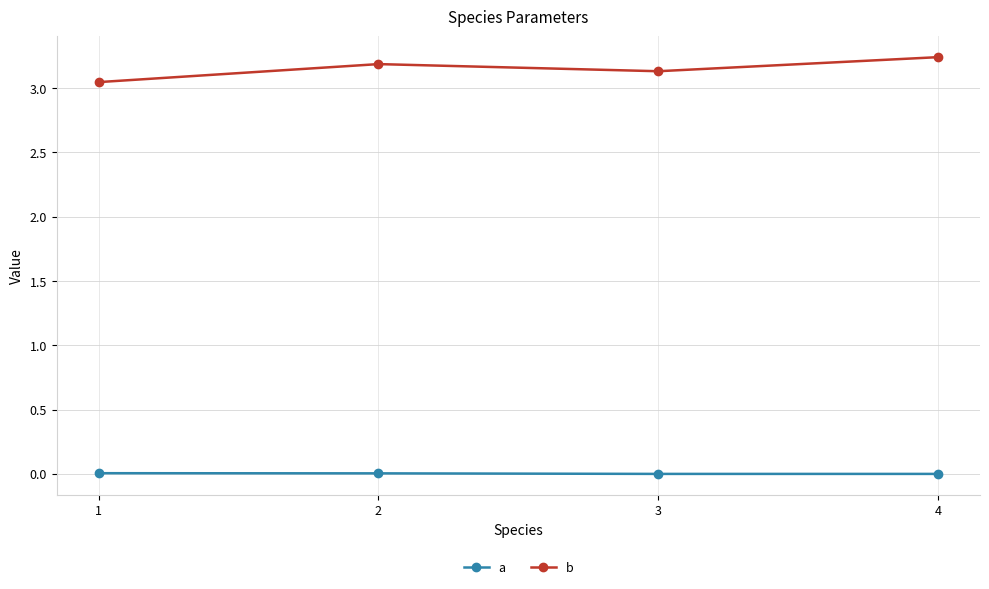

What is the difference between the maximum and minimum values in the b series?

0.2